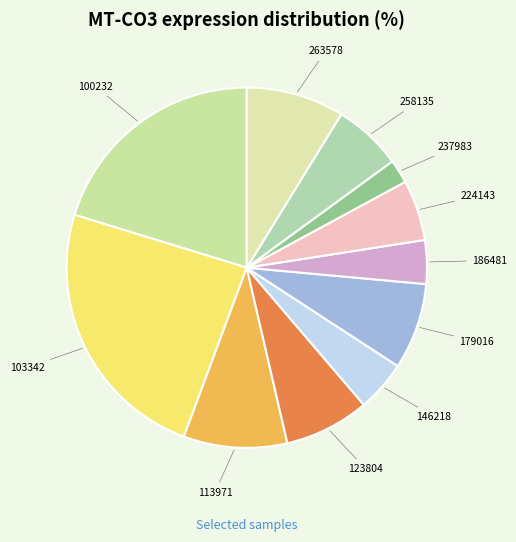

How many segments does this pie chart have?

11